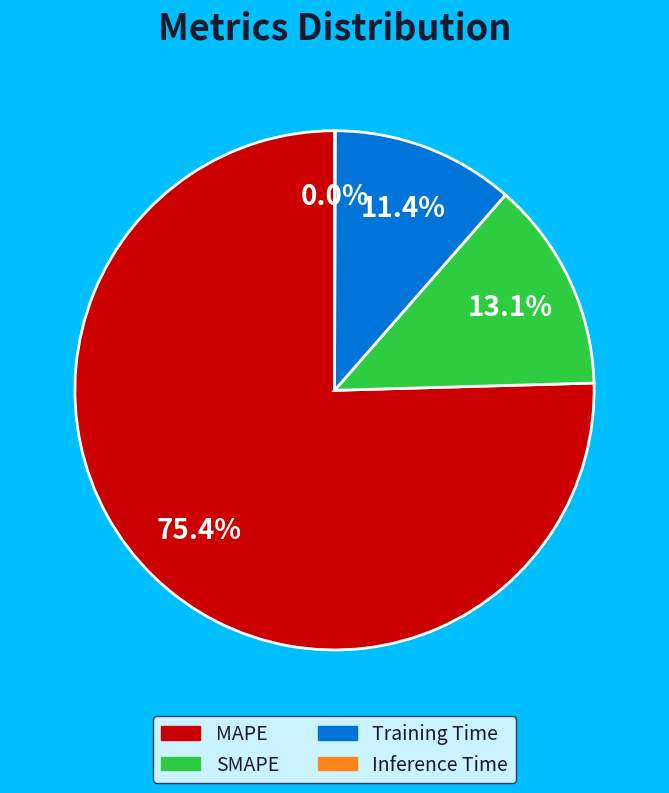

Which category has the biggest portion of the pie?

MAPE